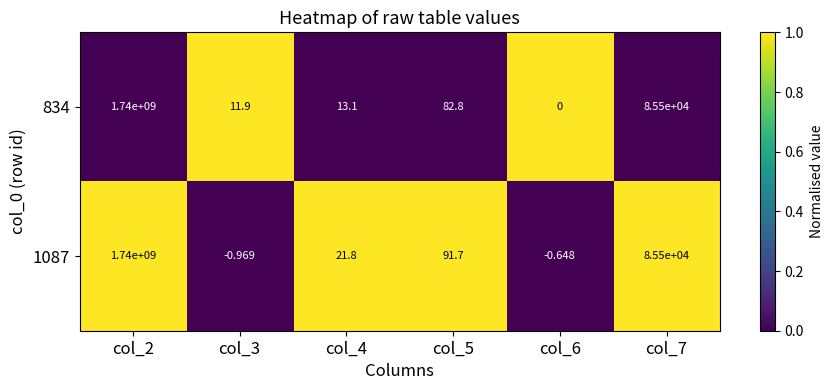

Which label corresponds to the largest value in the chart?

col_2